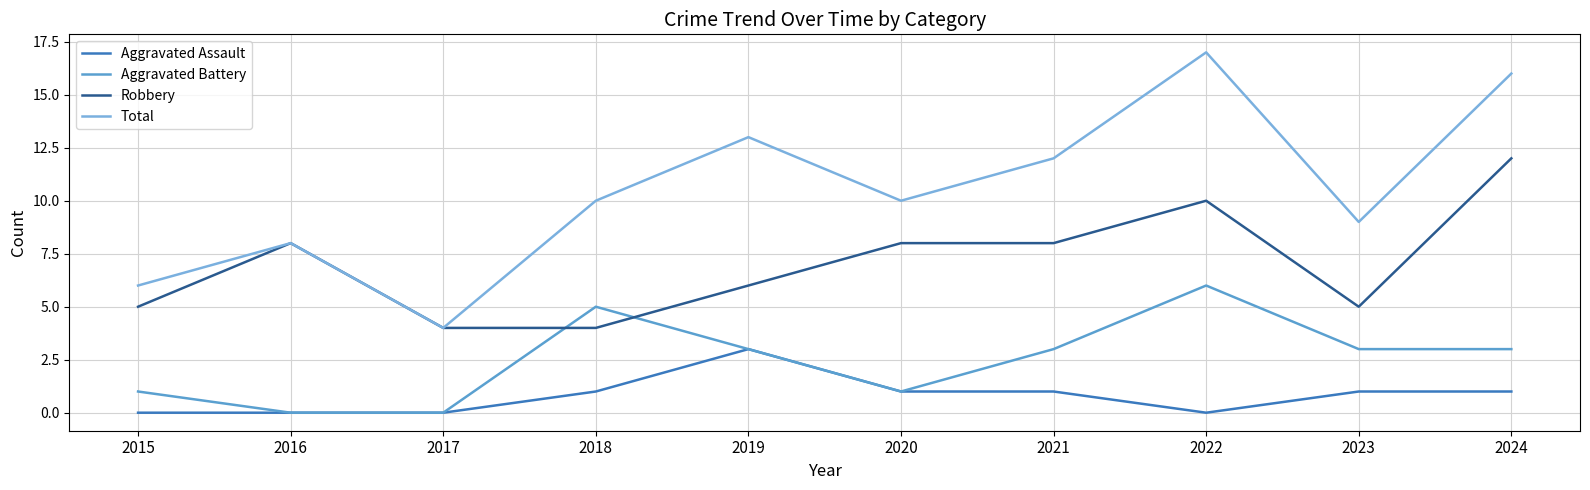

Does the chart display data point markers on the line(s)?

No